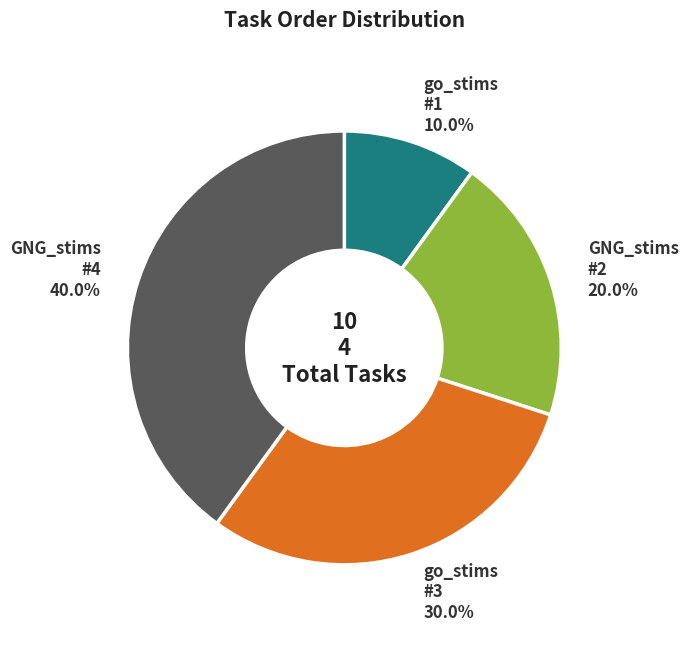

Does GNG_stims #4 account for over 50% of the chart?

No